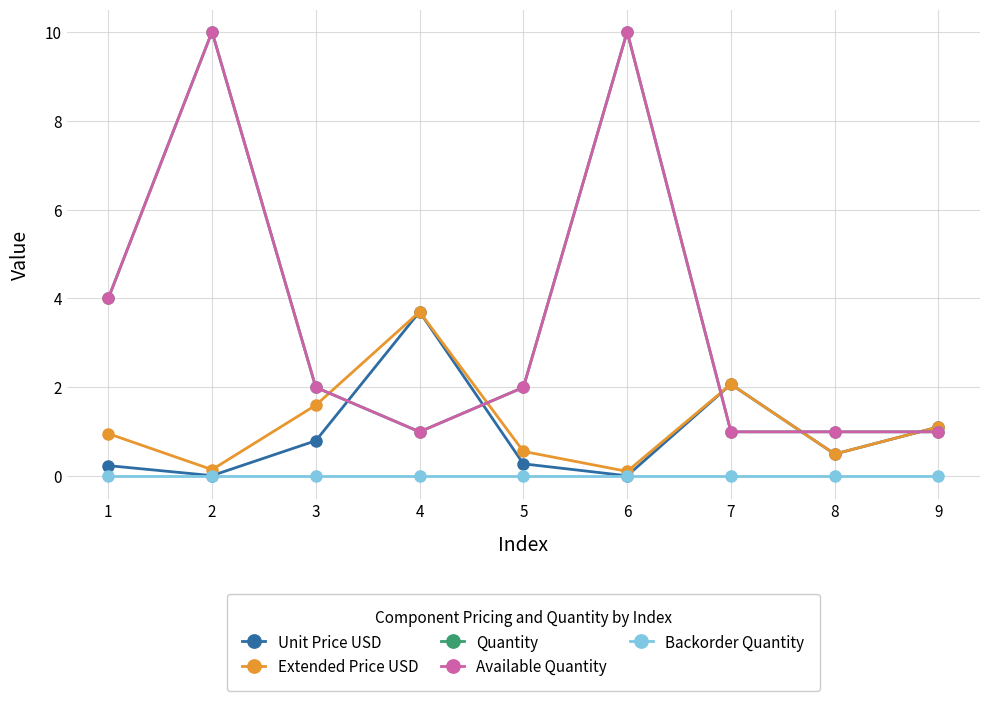

Is it true that Unit Price USD equals 0.5 at 5?

False